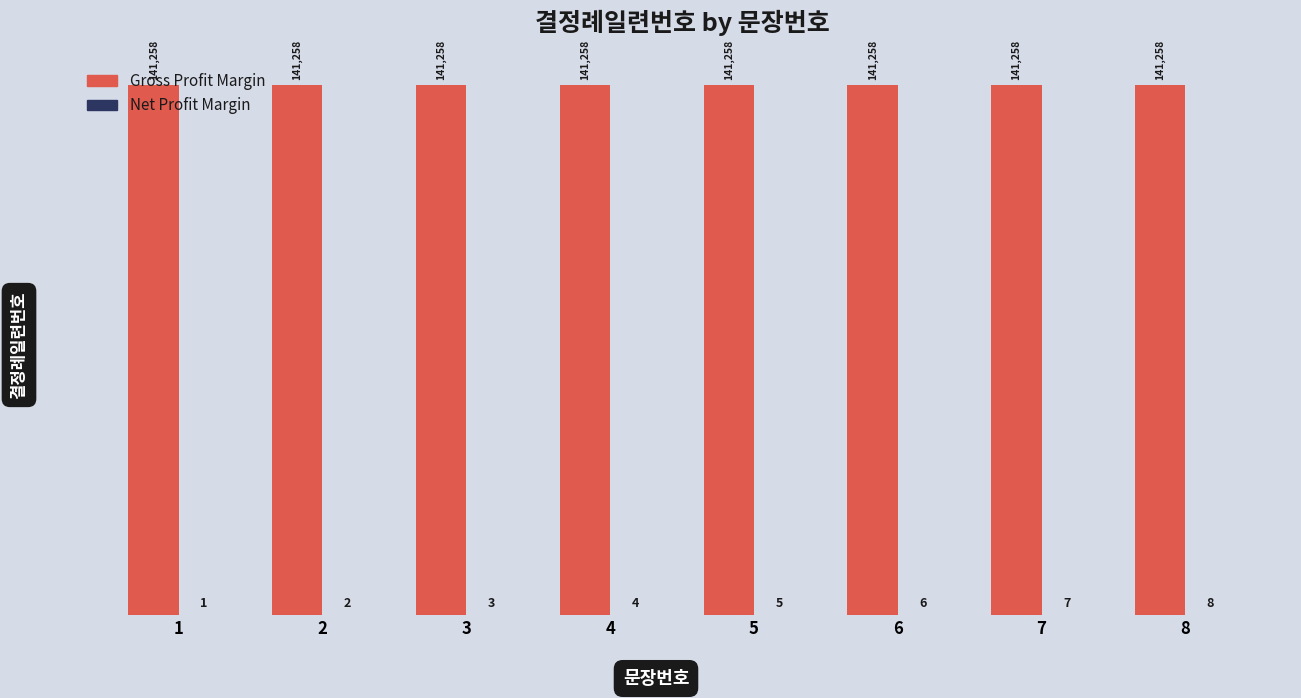

Is it true that Gross Profit Margin equals 92246 at 6?

False